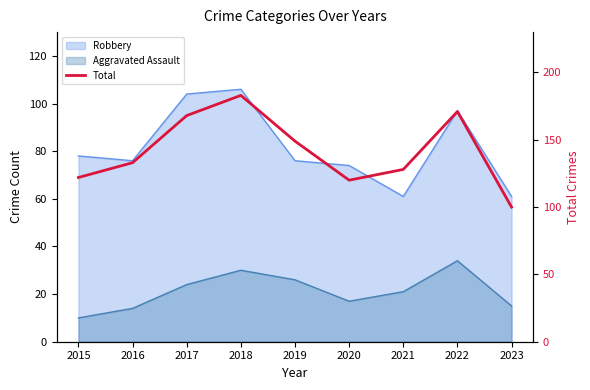

Where is the data nearest to the value 141?

2016